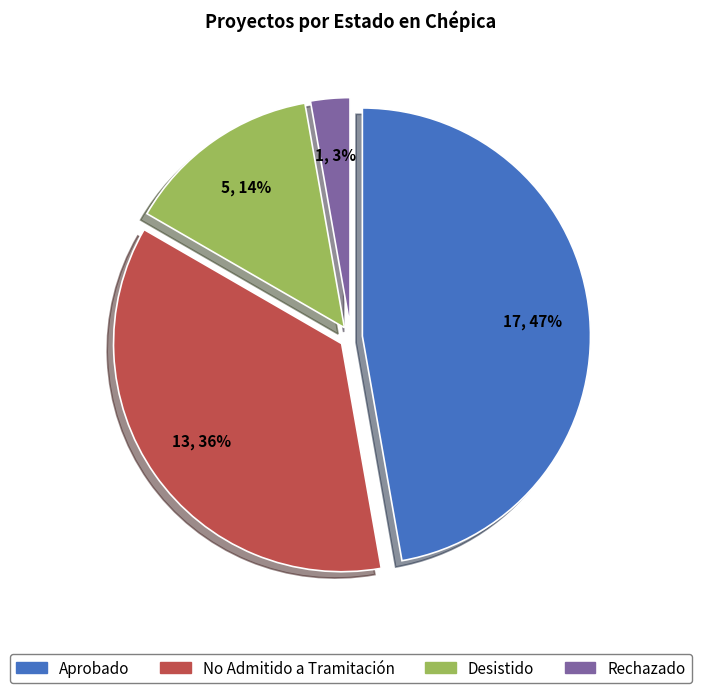

The Desistido slice represents 14% of the pie. True or false?

True